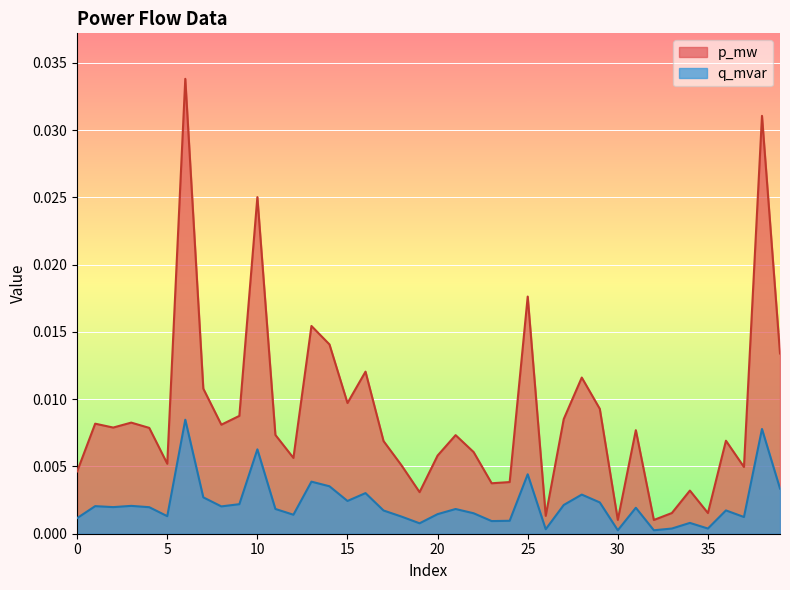

True or false: q_mvar and p_mw cross at least once.

False